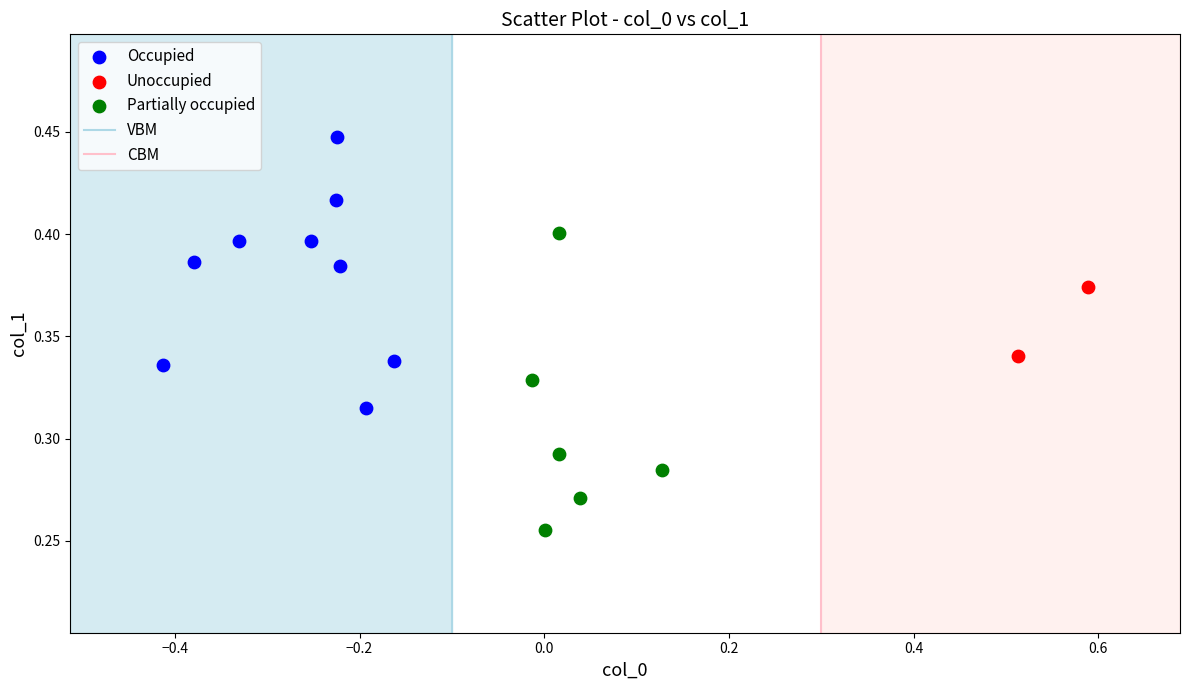

Which series contains the highest Y value?

Occupied